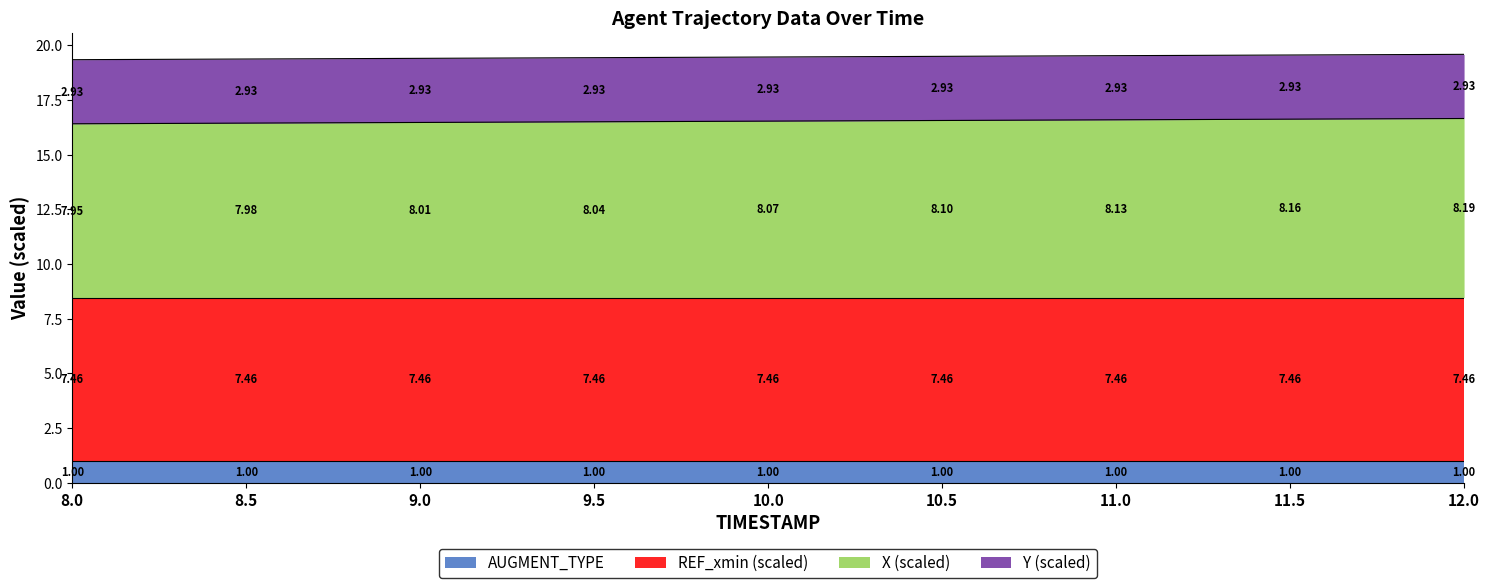

True or false: X and Y cross at least once.

False